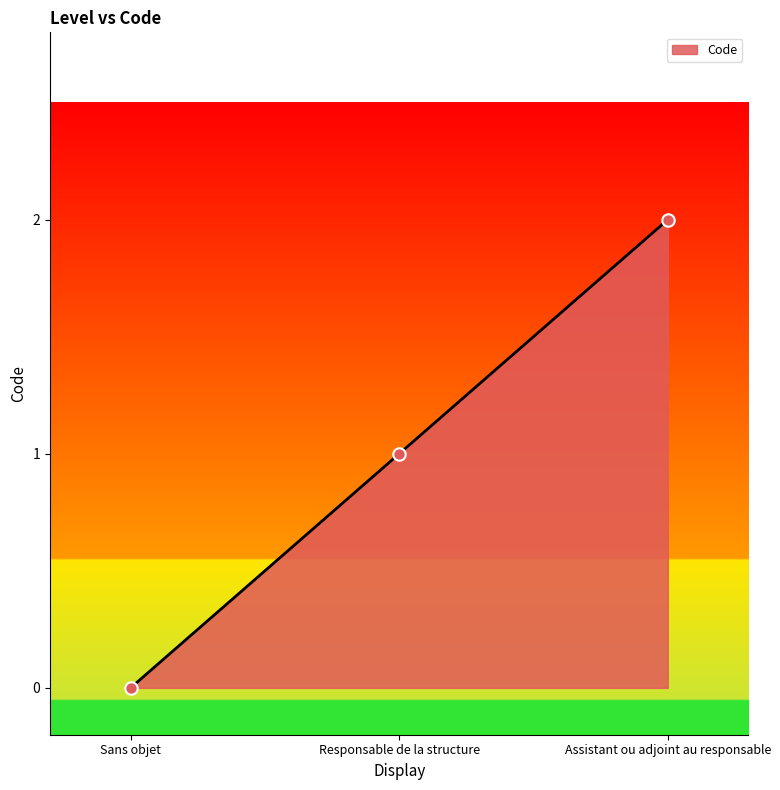

Which has a higher value, Sans objet or Responsable de la structure?

Responsable de la structure